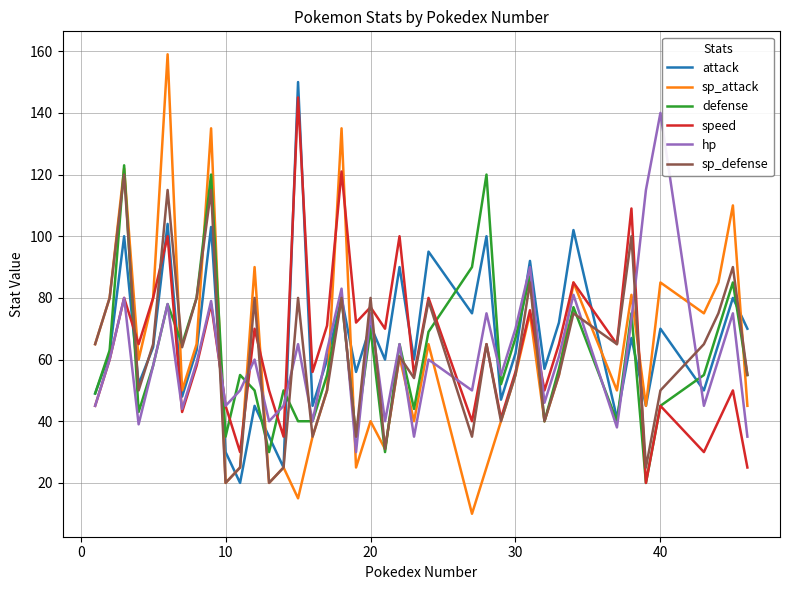

Does the chart have visible grid lines?

Yes